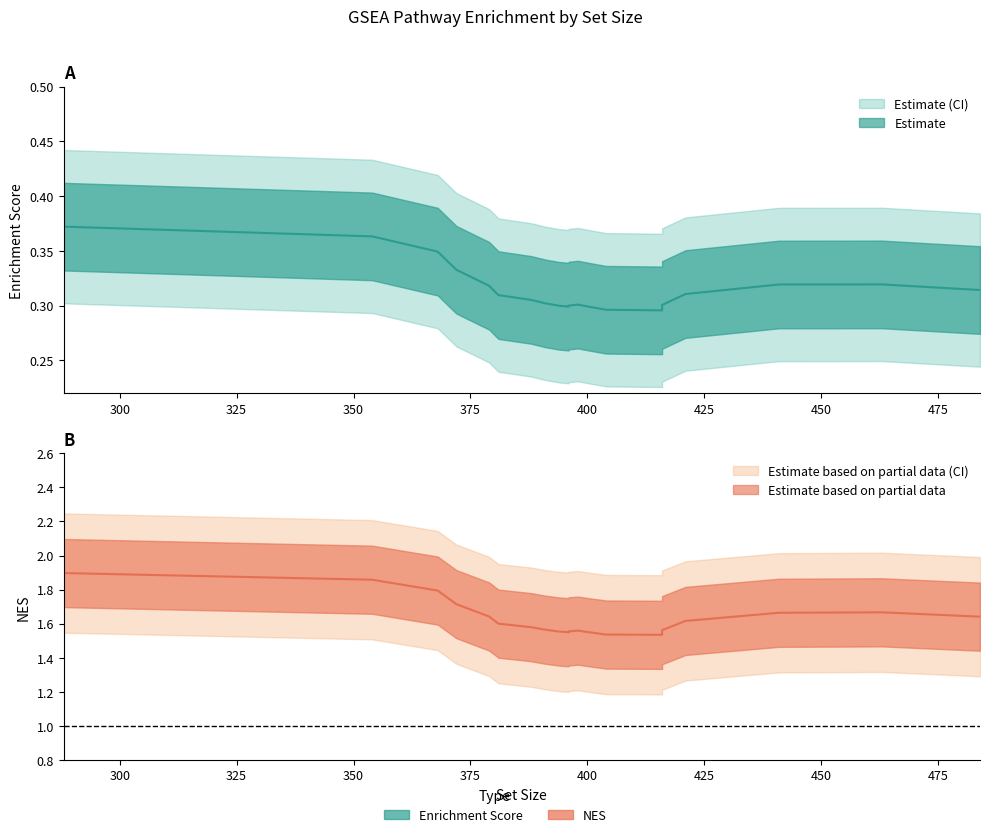

Rank the series at 404 from highest to lowest value.

NES, enrichmentScore